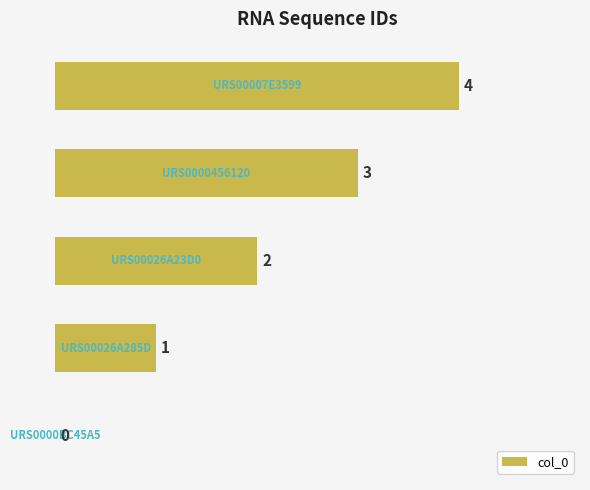

What is the sum of all values?

10